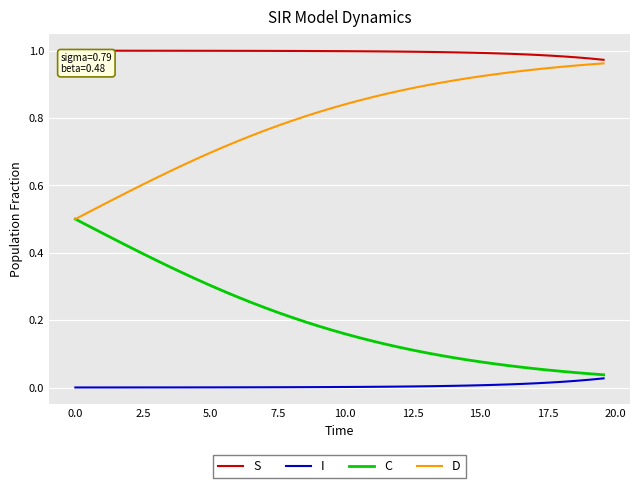

Which series has the largest total across all categories?

S